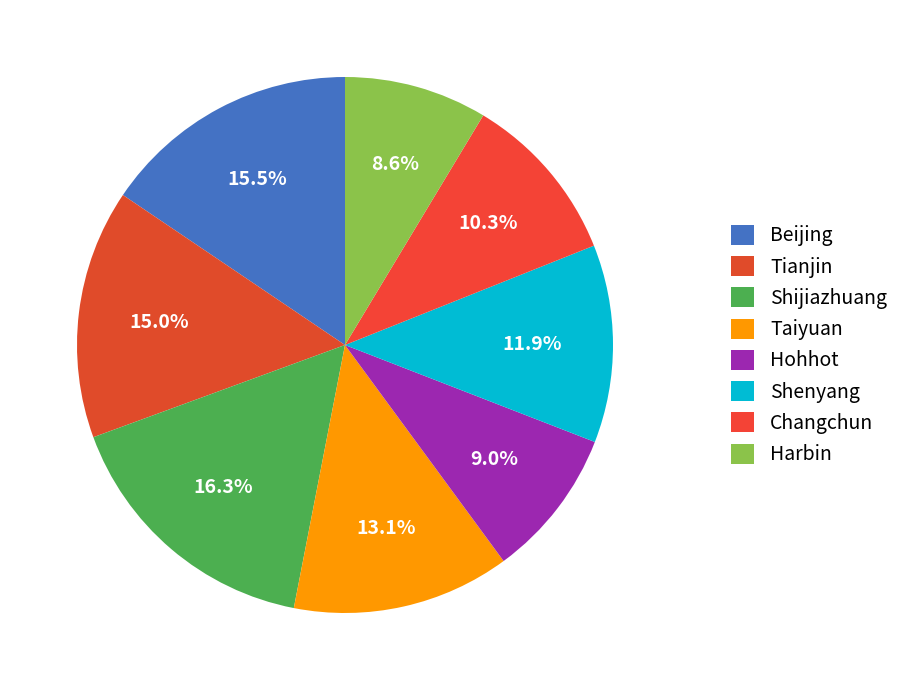

Does any single category account for the majority?

No